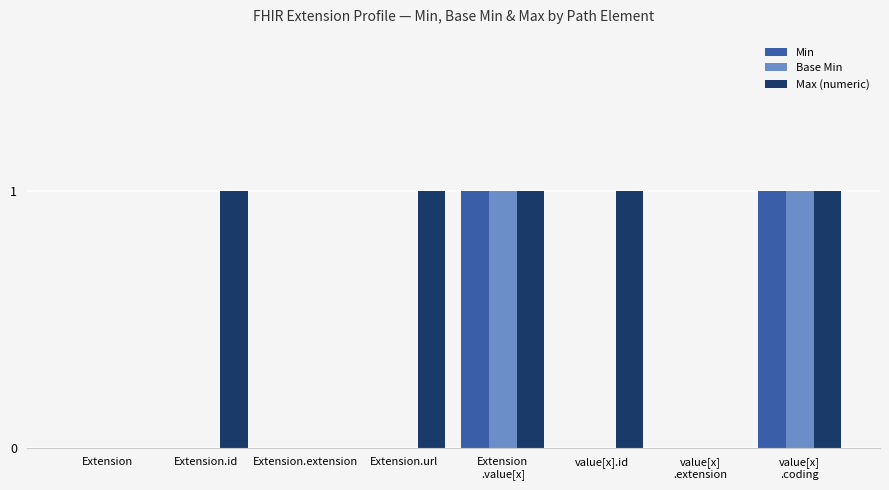

Reading left to right, extract all data points from this chart.

Min: 0	0	0	0	1	0	0	1
Base Min: 0	0	0	0	1	0	0	1
Max (numeric): 0	1	0	1	1	1	0	1